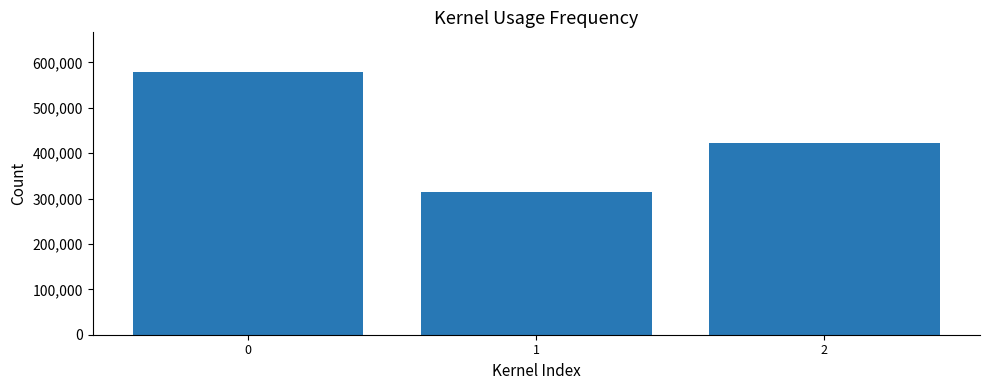

Rank the categories by value from lowest to highest.

1, 2, 0